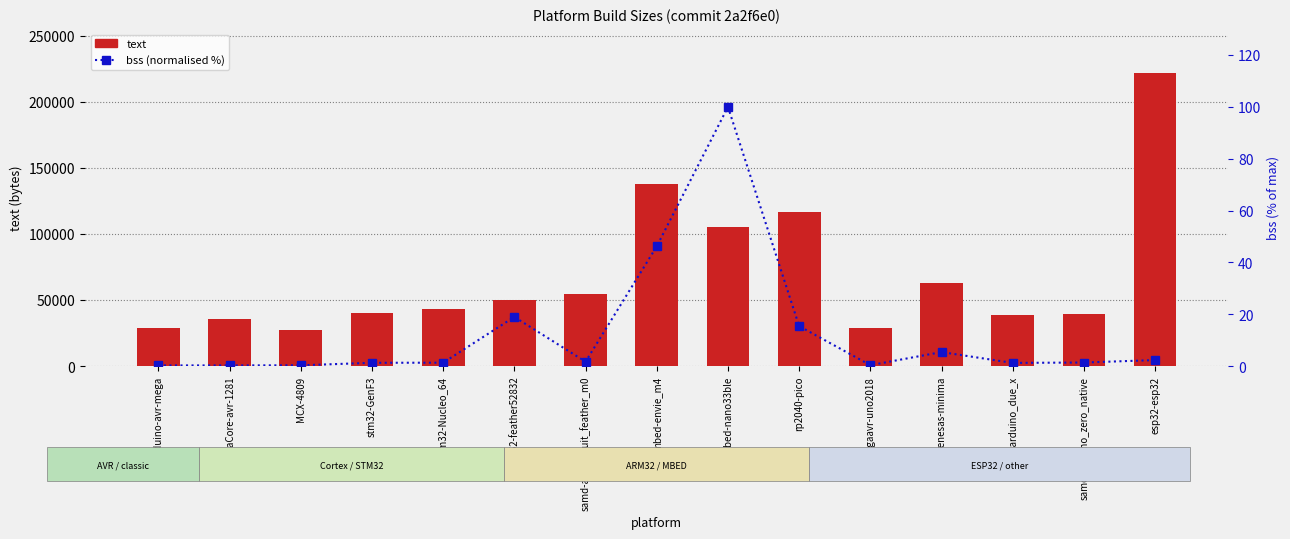

Where is bss (normalised %) nearest to the value 50?

mbed-envie_m4